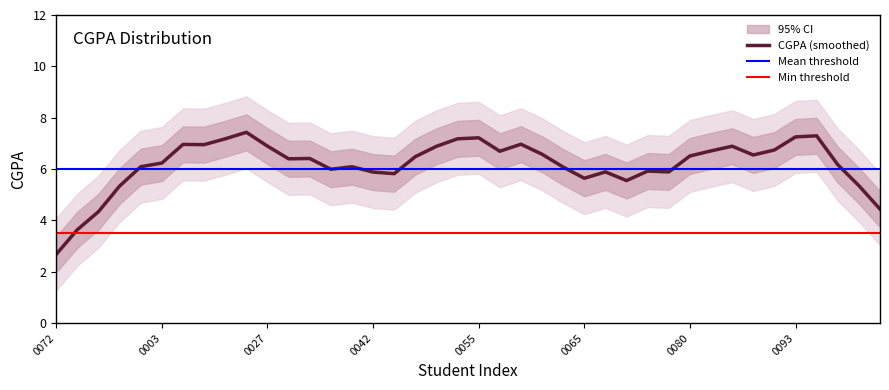

How many points are higher than both their immediate neighbors (excluding endpoints)?

12